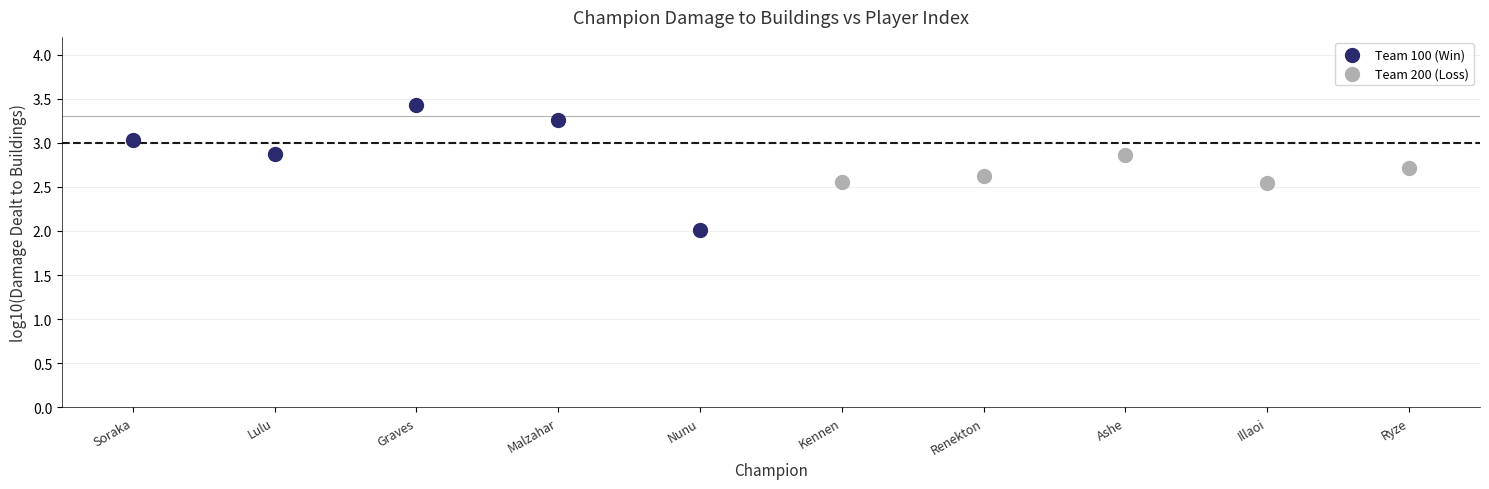

Which series reaches the minimum Y coordinate?

Team 100 (Win)